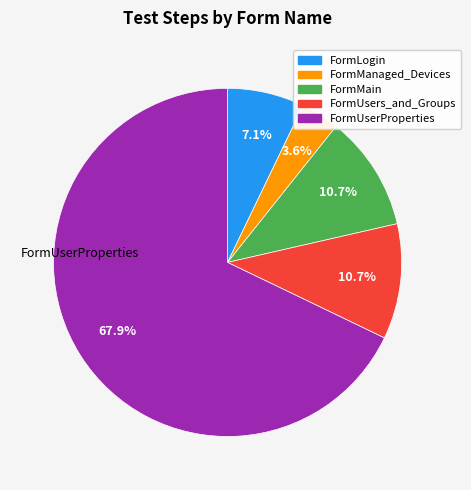

Which slice is the smallest?

FormManaged_Devices